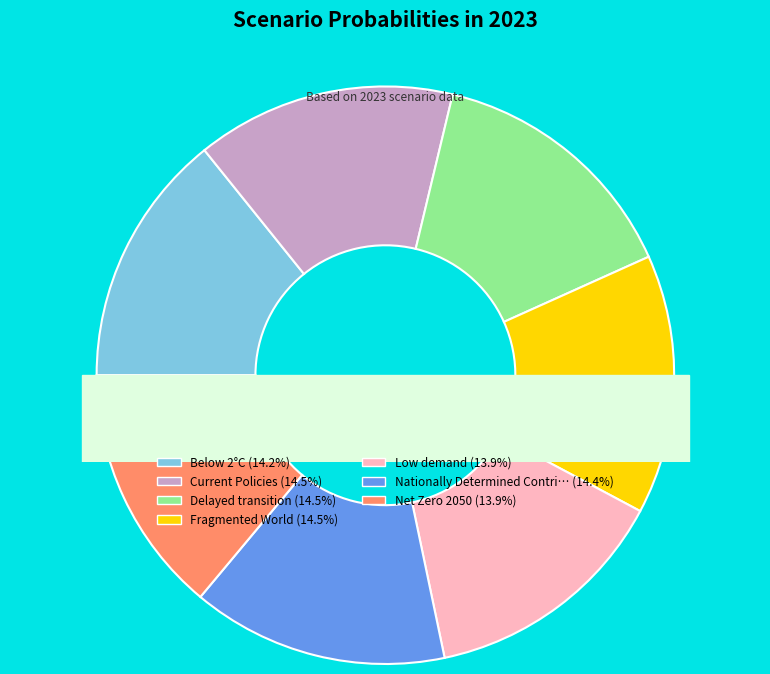

Count the number of slices in the pie.

7